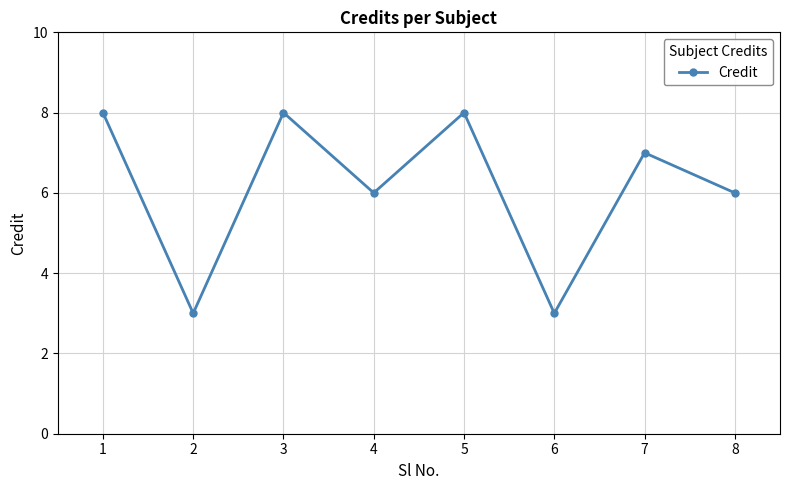

The value at 7 is 7. True or false?

True